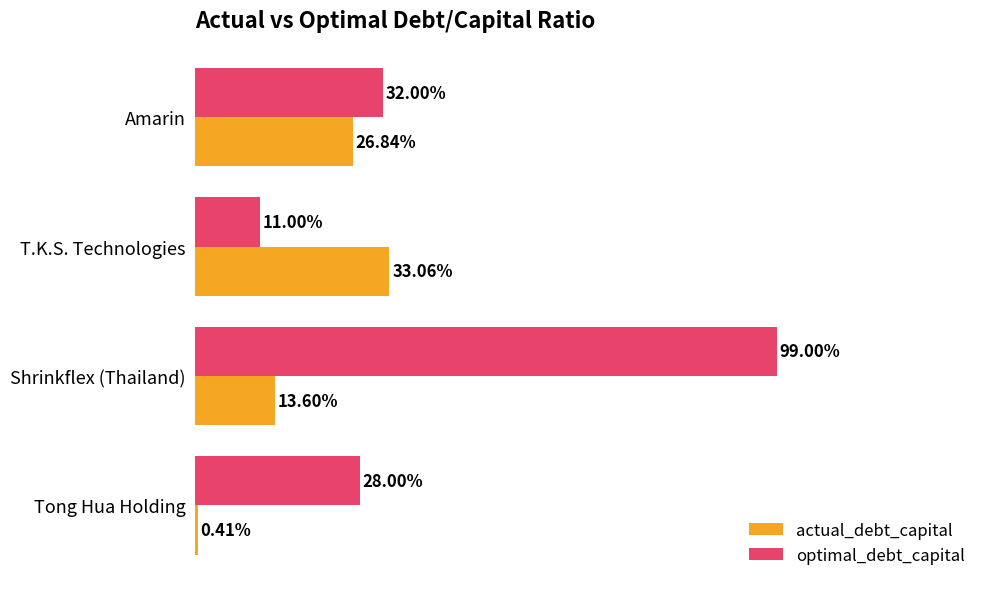

What are all the series names shown in the legend?

actual_debt_capital, optimal_debt_capital